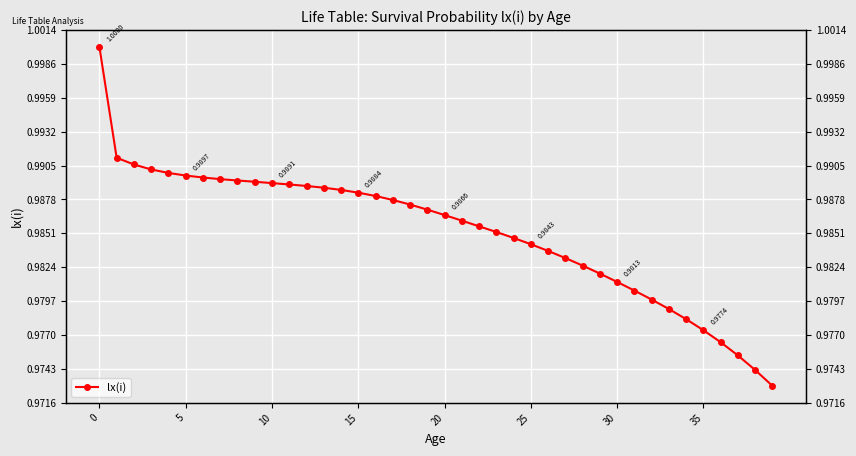

Reading right to left, what are all the values shown in this chart?

1.0	1.0	1.0	1.0	1.0	1.0	1.0	1.0	1.0	1.0	1.0	1.0	1.0	1.0	1.0	1.0	1.0	1.0	1.0	1.0	1.0	1.0	1.0	1.0	1.0	1.0	1.0	1.0	1.0	1.0	1.0	1.0	1.0	1.0	1.0	1.0	1.0	1.0	1.0	1.0